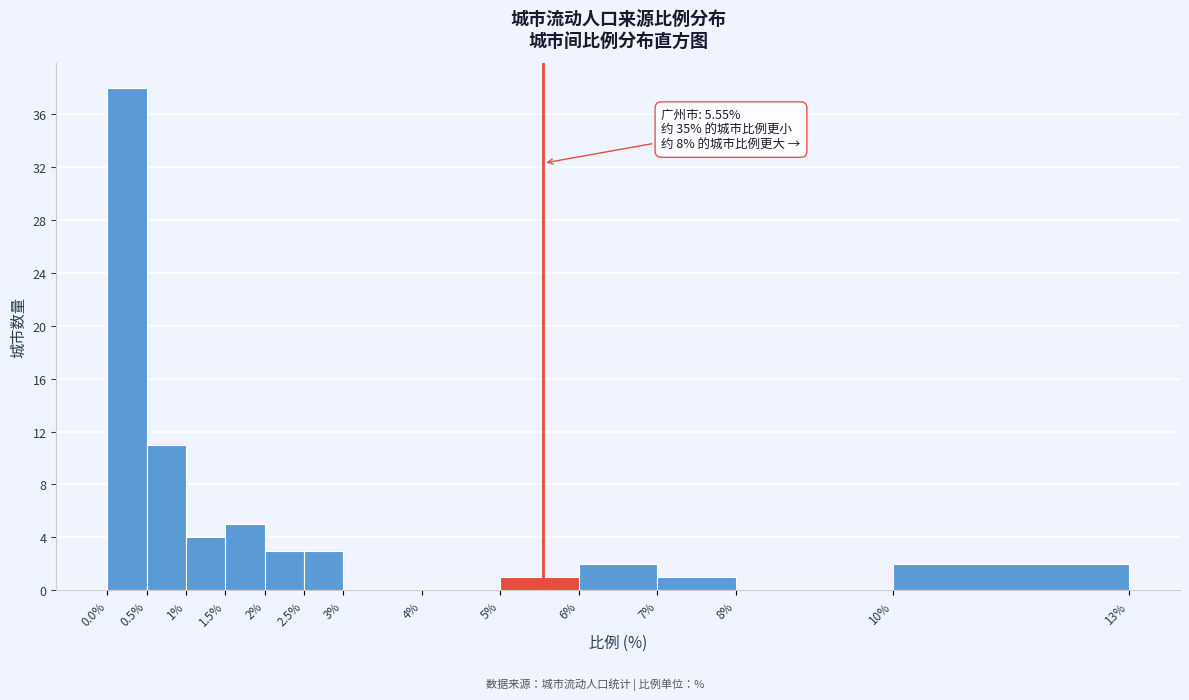

Which range on the x-axis has the tallest bar?

0.0% to 0.5%